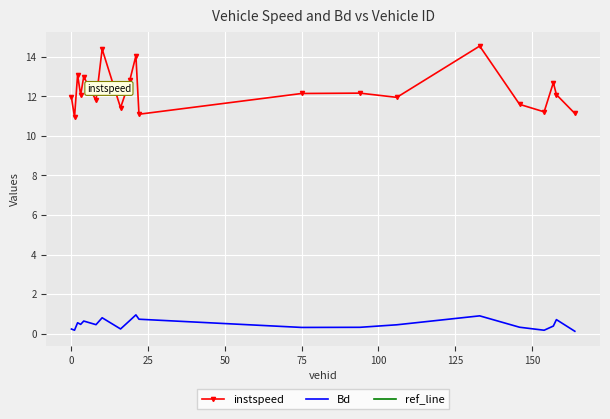

True or false: Bd and instspeed cross at least once.

False